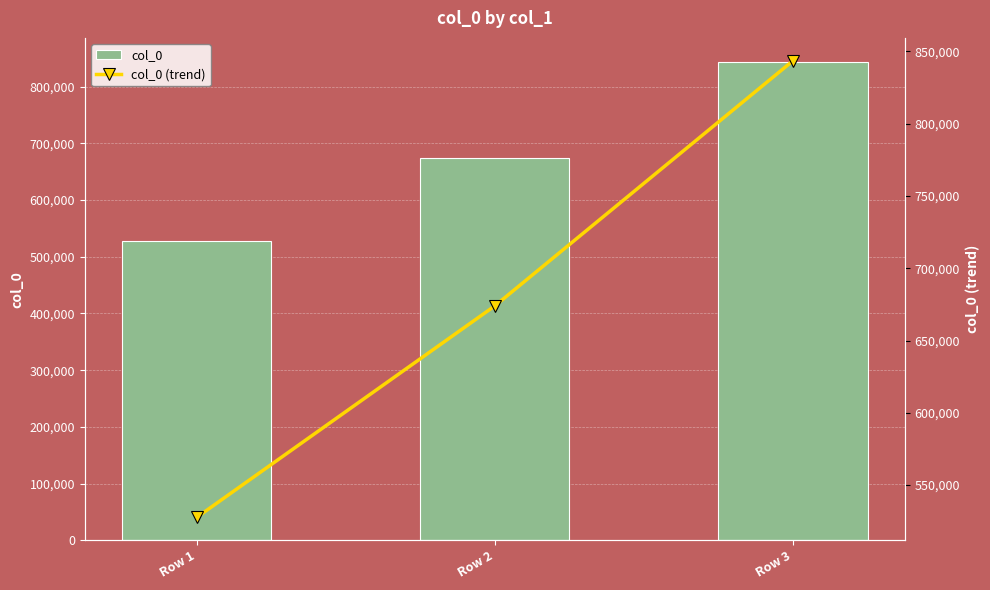

Is the value of col_0 (trend) at Row 1 greater than the value of col_0 at Row 1?

No